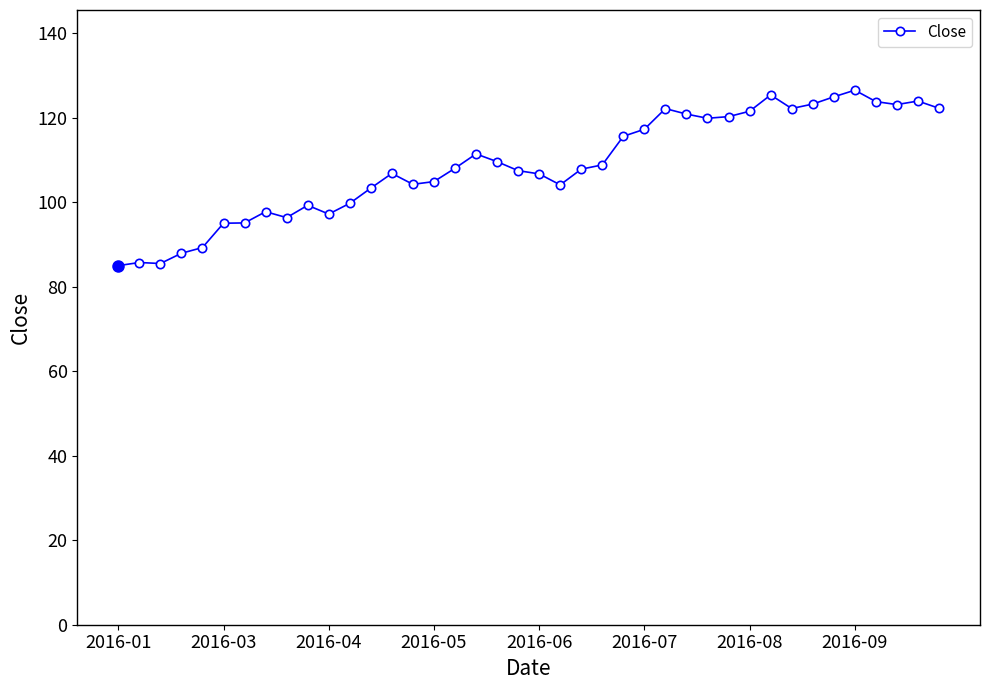

True or false: there are more than 1 points higher than both neighbors.

True